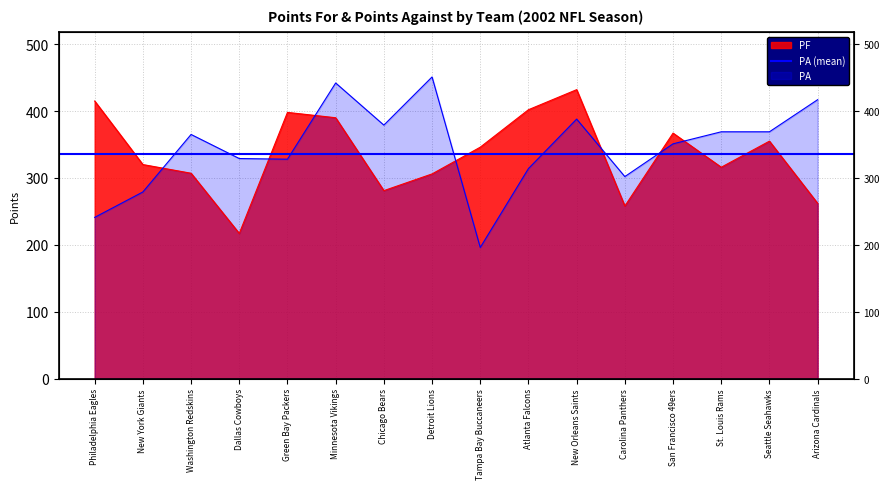

What is the difference between the second highest and minimum values in the PF series?

198